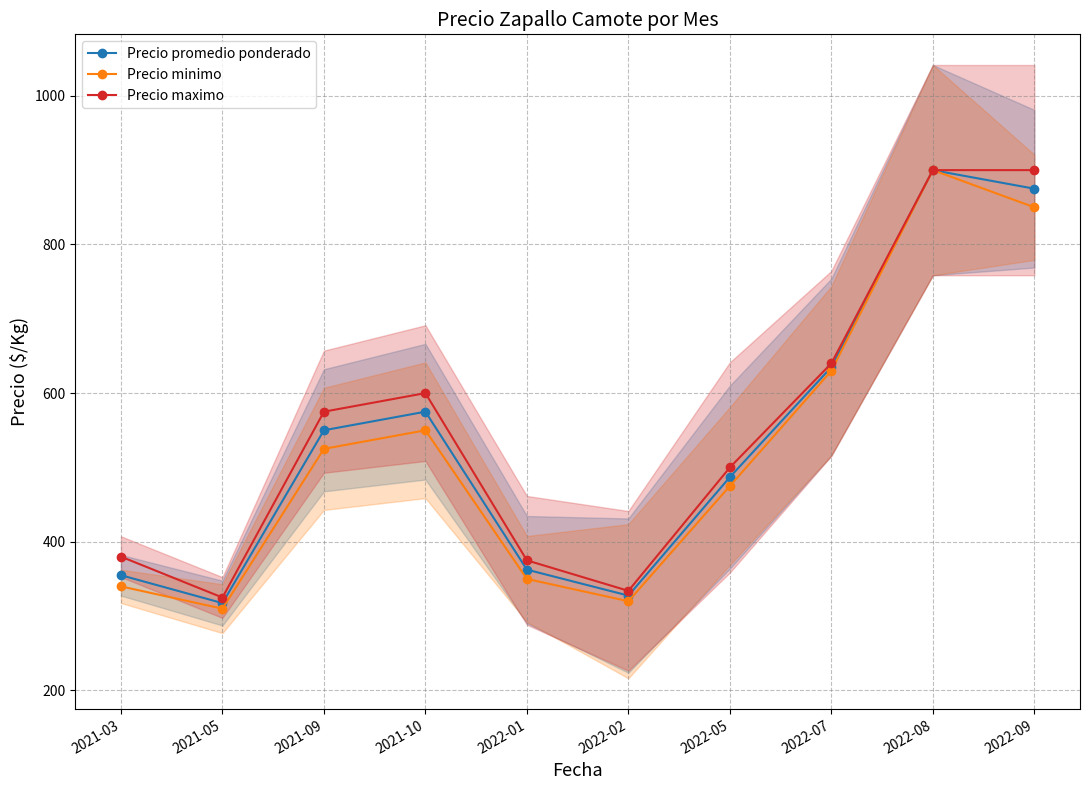

At which label does Precio promedio ponderado first exceed 550?

2021-10